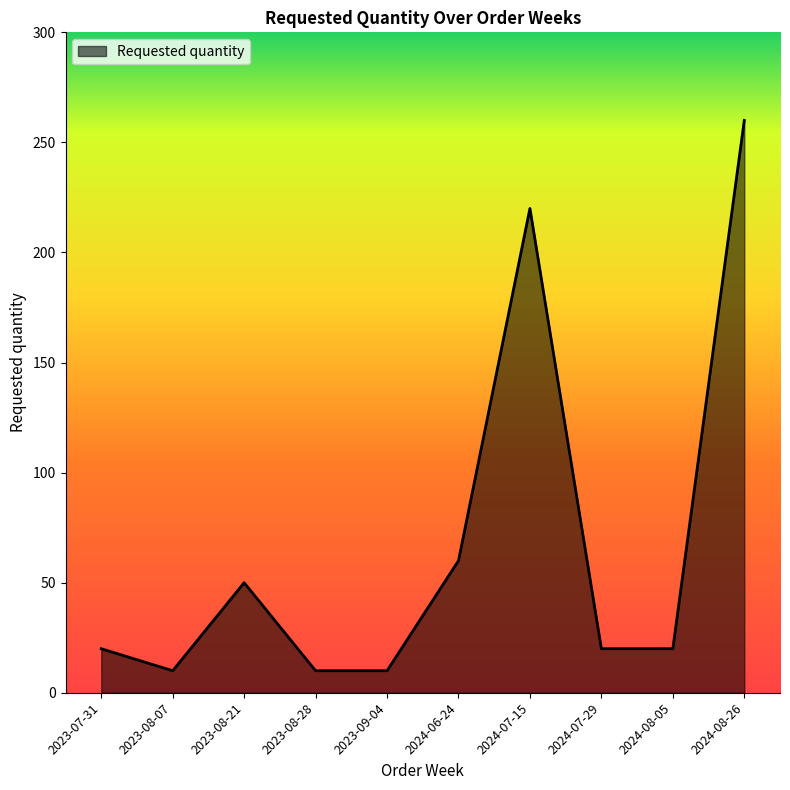

Where is the data nearest to the value 135?

2024-06-24